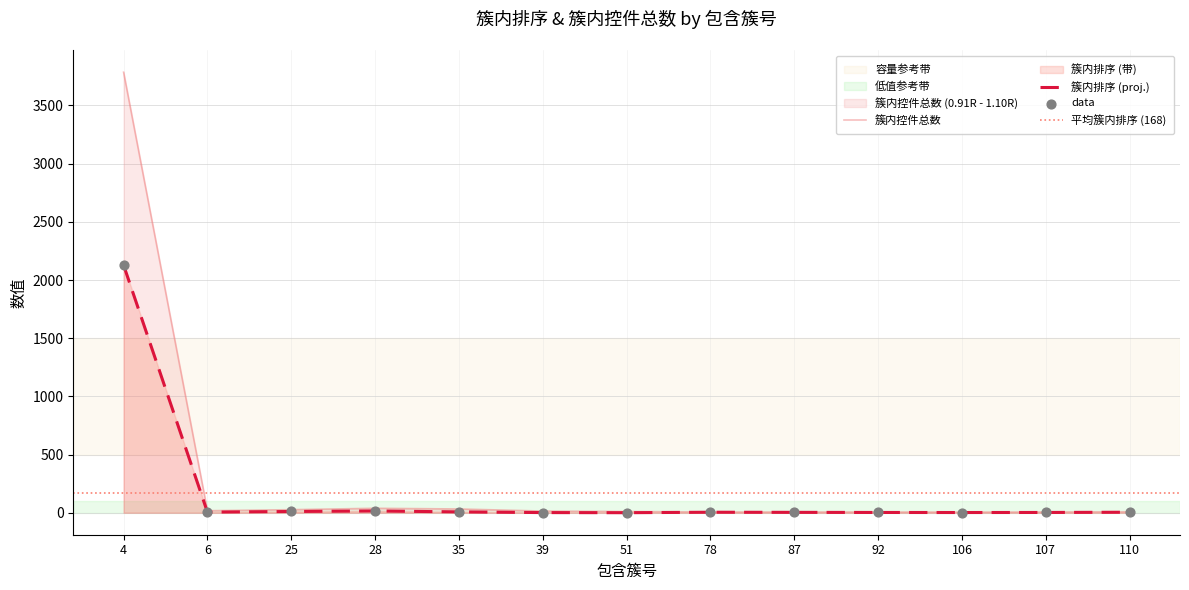

Is the value of 簇内控件总数 at 4 greater than the value of 簇内排序 at 4?

Yes